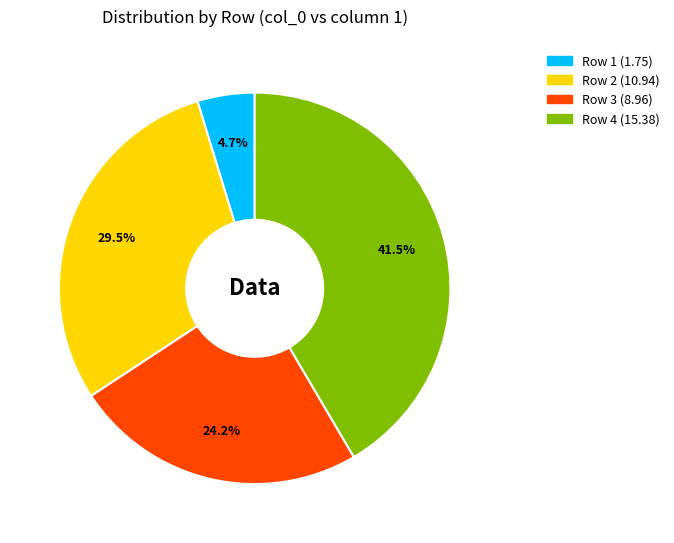

Is there any slice that represents more than half of the pie?

No